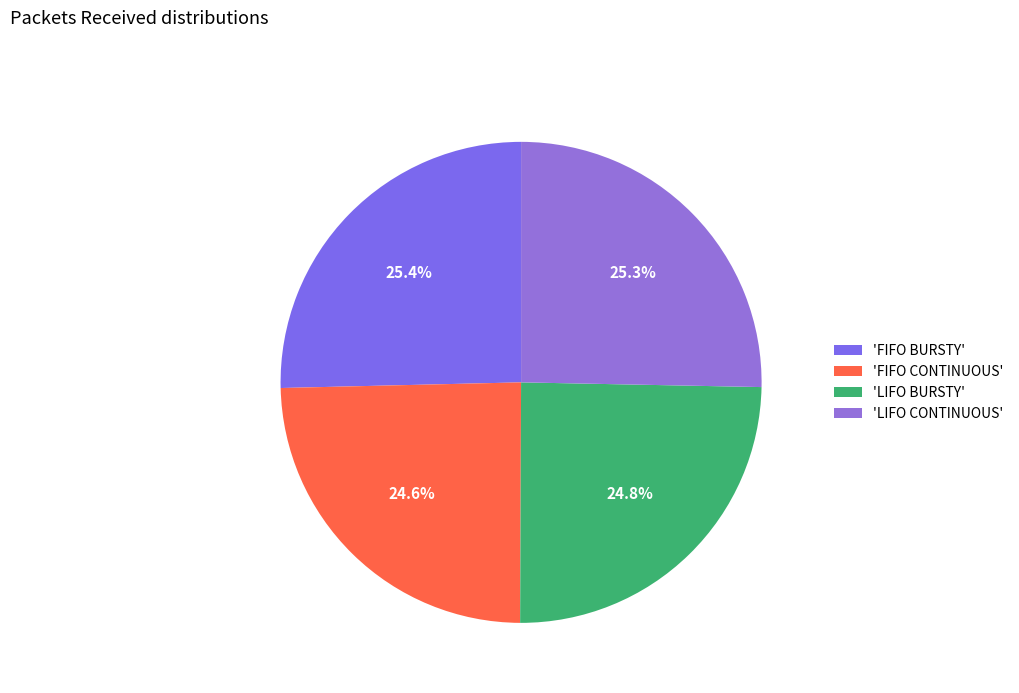

Count the number of slices in the pie.

4